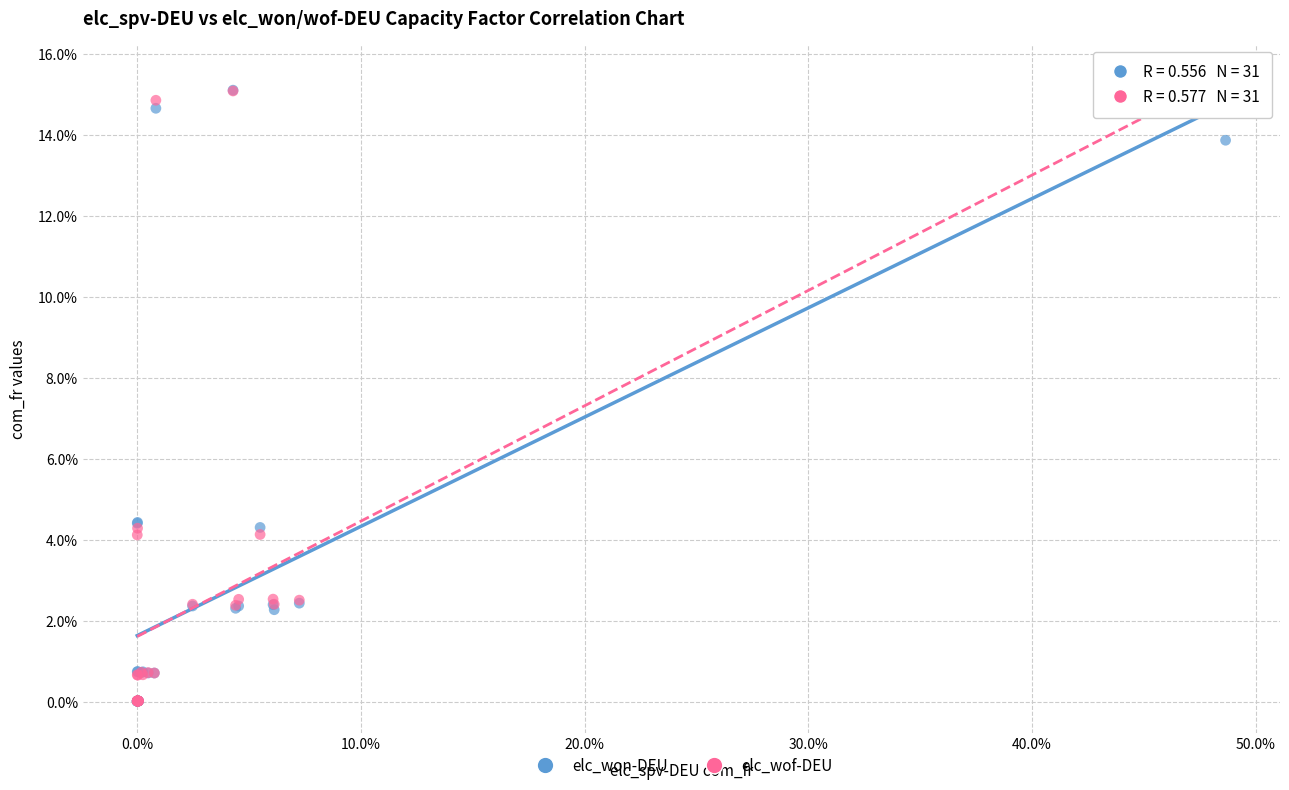

What are all the series names shown in the legend?

elc_won-DEU, elc_wof-DEU